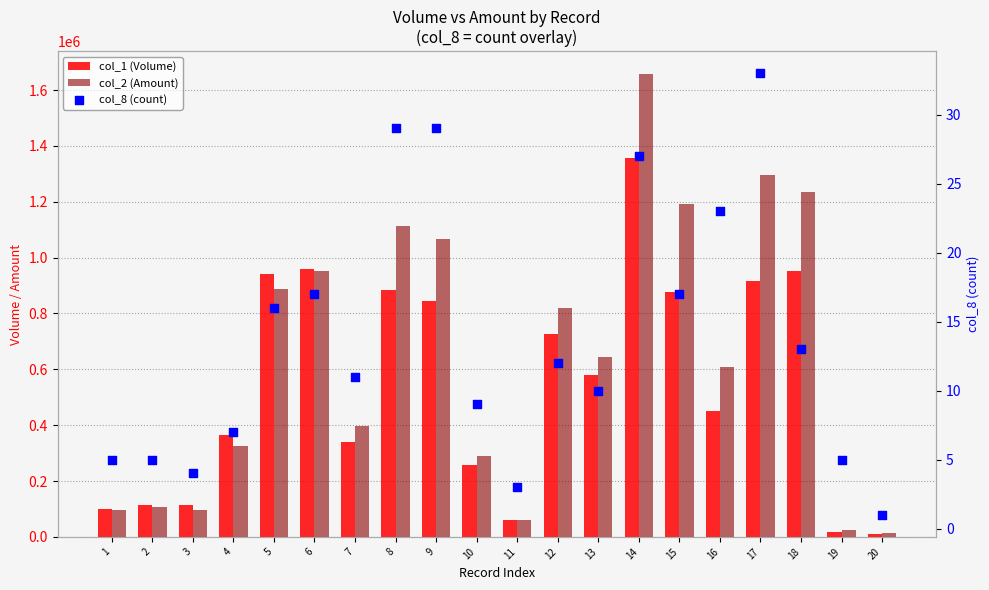

Is the value of col_8 (count) at 7 greater than the value of col_2 (Amount) at 1?

No